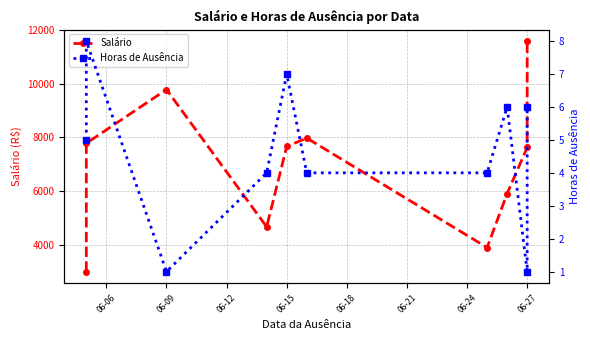

What is the value of the Salário point at the 6th from the left?

7975.5